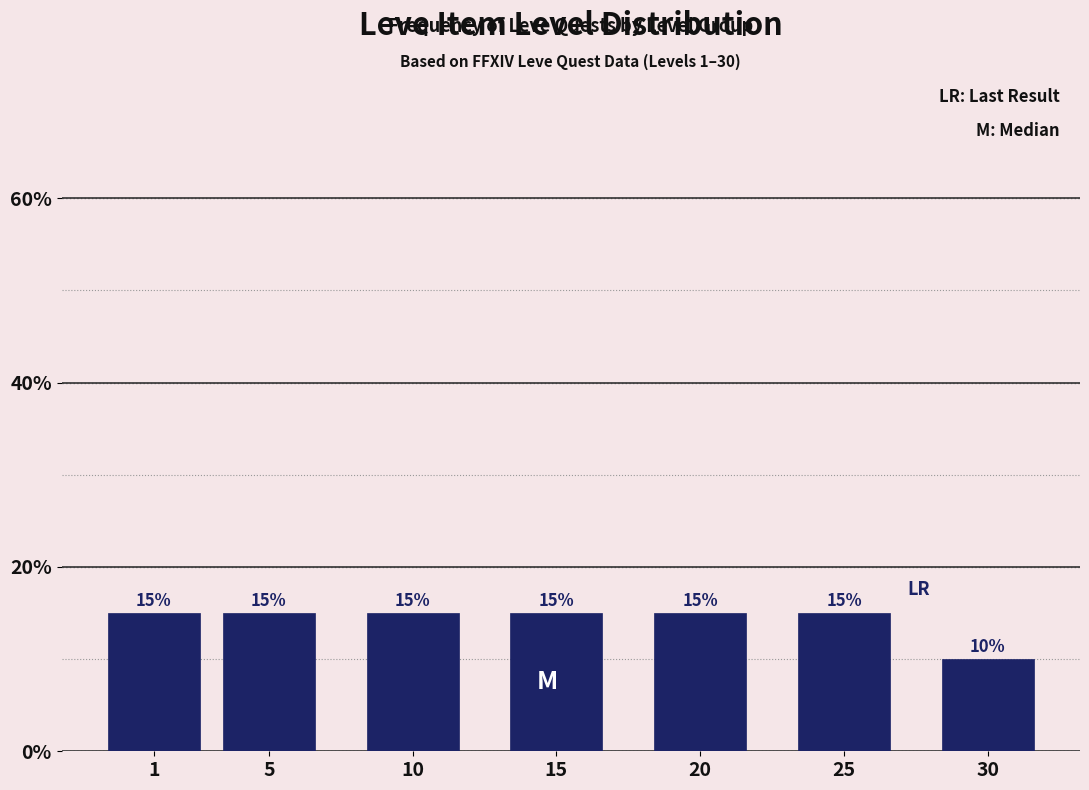

Reading left to right, extract all data points from this chart.

15	15	15	15	15	15	10